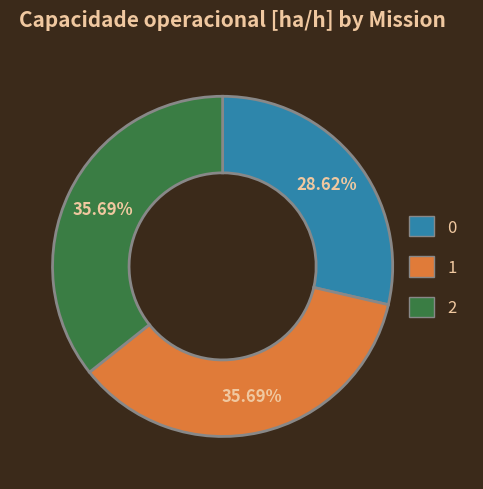

What percentage is the 1 slice, to the nearest percent?

36%